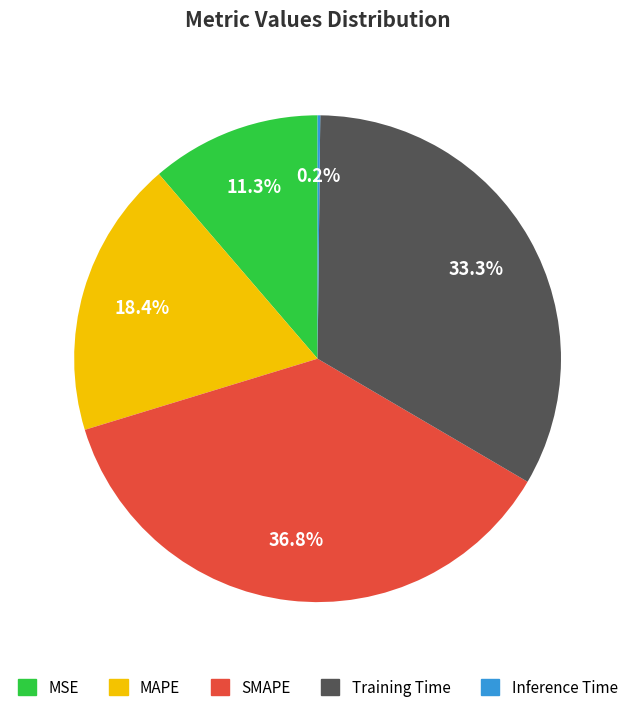

The MSE slice represents 22% of the pie. True or false?

False